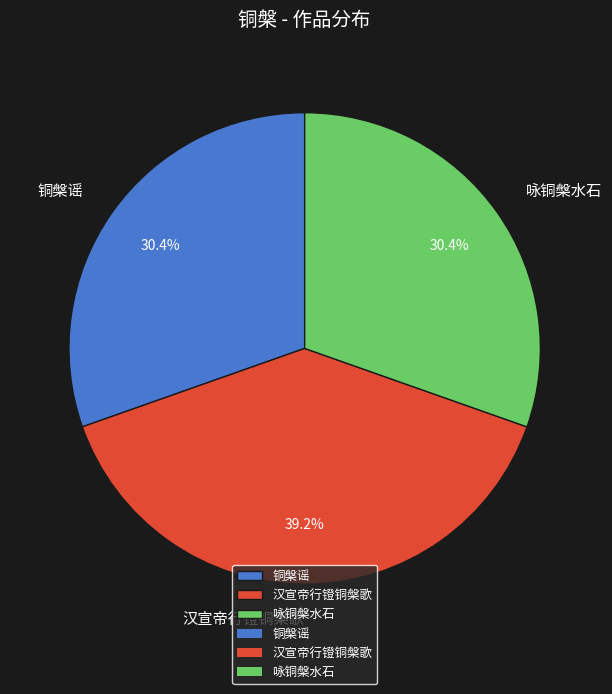

How many segments does this pie chart have?

3